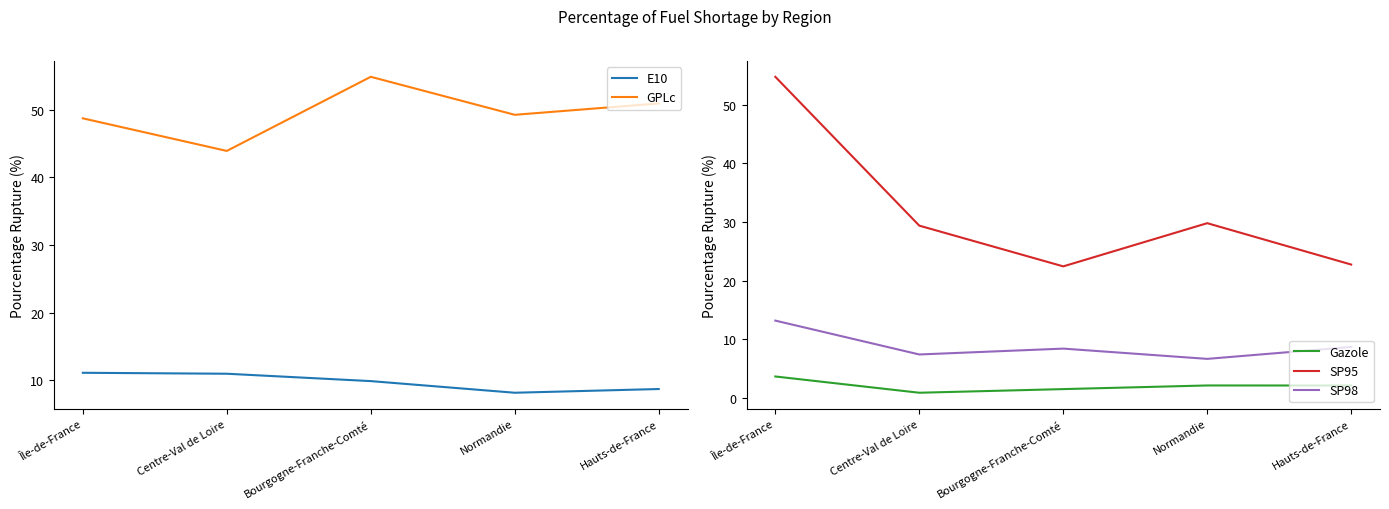

Where does the Gazole series first go above 2?

Île-de-France